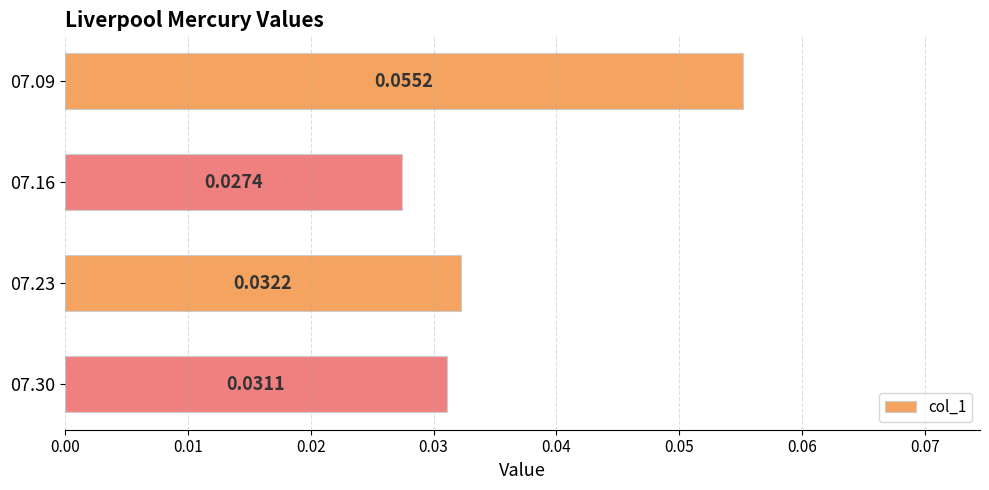

Which has a higher value, 07.16 or 07.09?

07.09